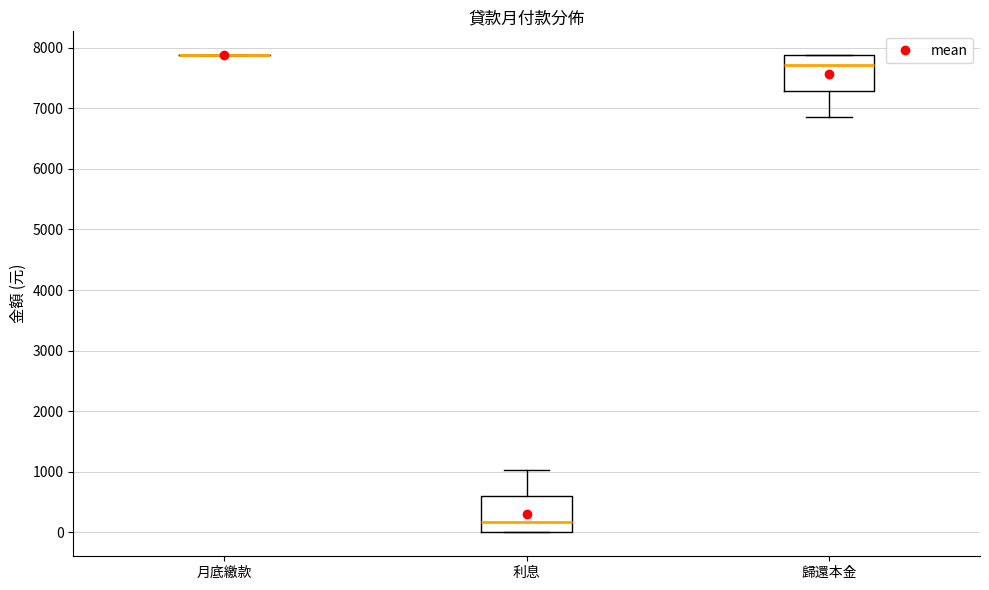

Reading left to right, transcribe this box plot: for each box, give where its median line is, the range the box spans, and where its two whiskers end, as read against the y-axis. The values are not printed on the chart, so give them approximately, as read against the axis.

月底繳款: box collapsed to a line at 7900, whiskers 7900 to 7900
利息: median 200, box 0 to 600, whiskers 0 to 1000
歸還本金: median 7700, box 7300 to 7900, whiskers 6900 to 7900